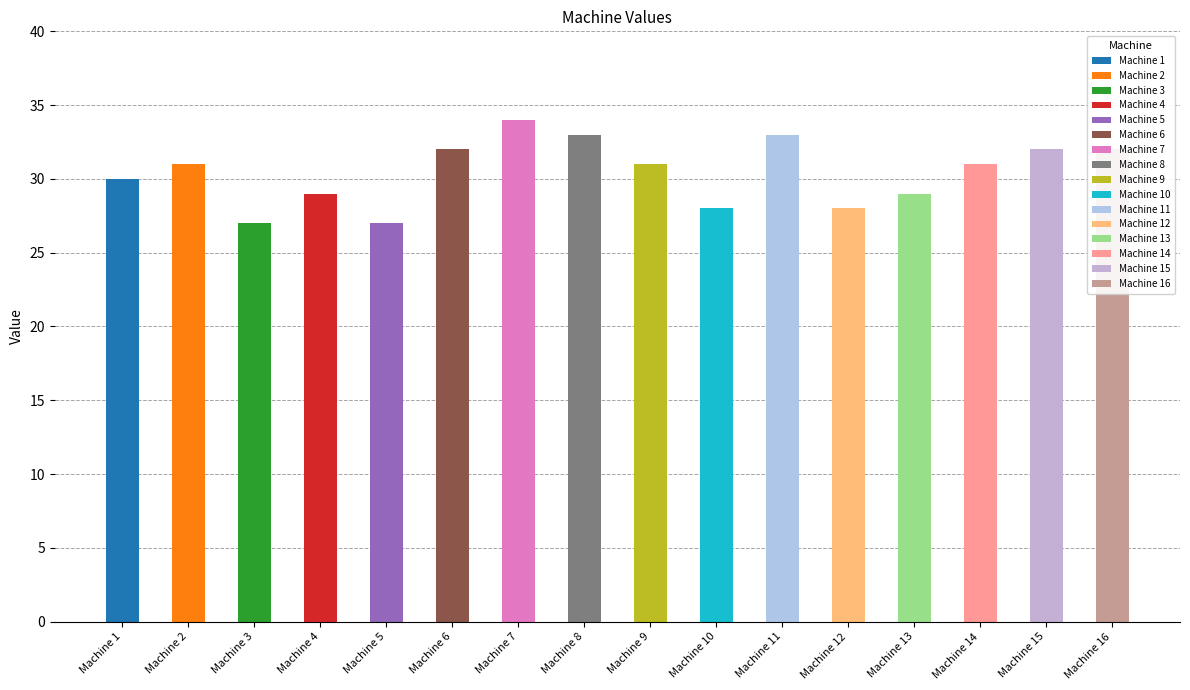

What is the average value?

30